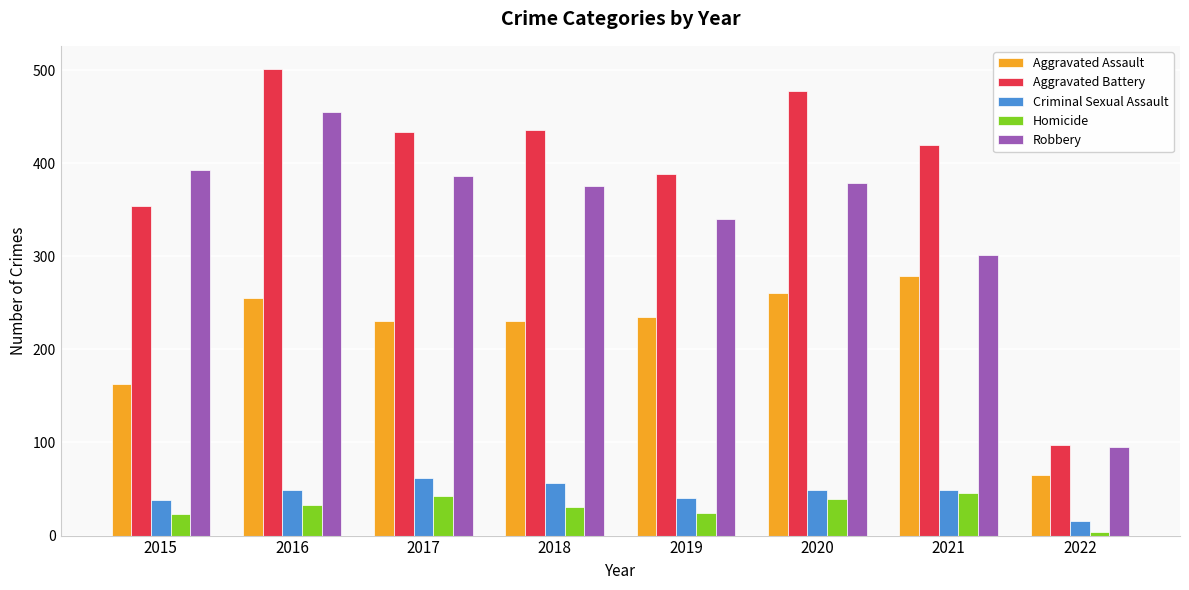

Rank the series by their maximum value, from highest to lowest.

Aggravated Battery, Robbery, Aggravated Assault, Criminal Sexual Assault, Homicide